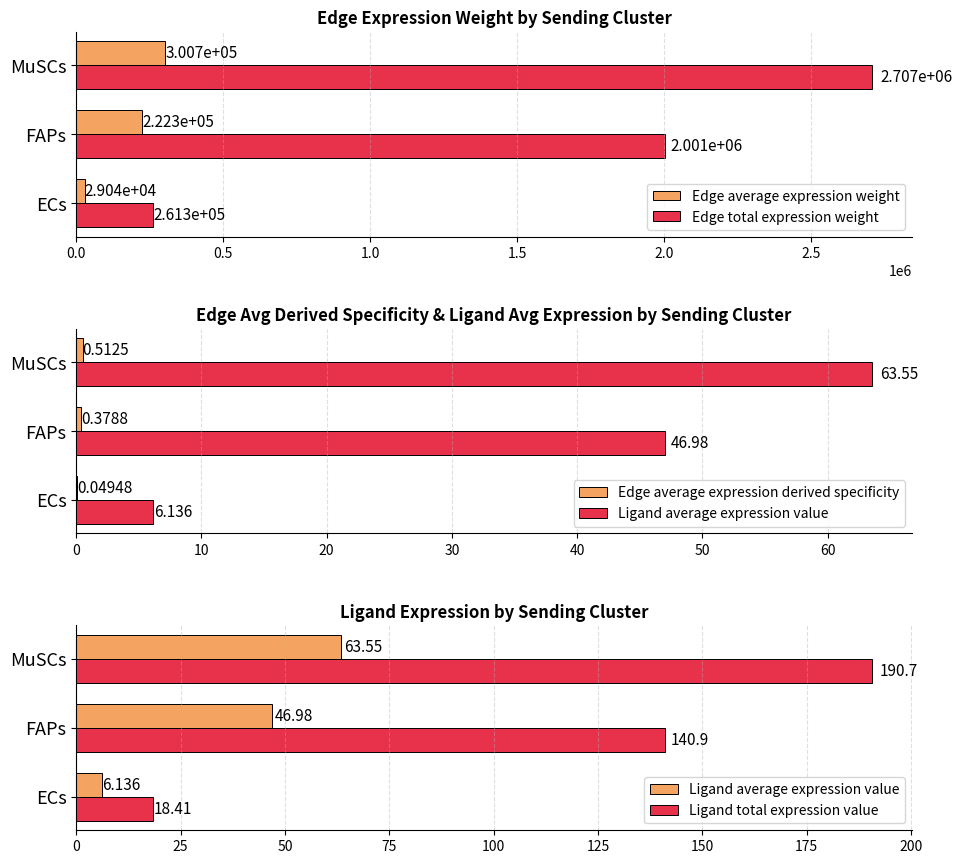

Rank the categories by Edge average expression weight value from lowest to highest.

ECs, FAPs, MuSCs